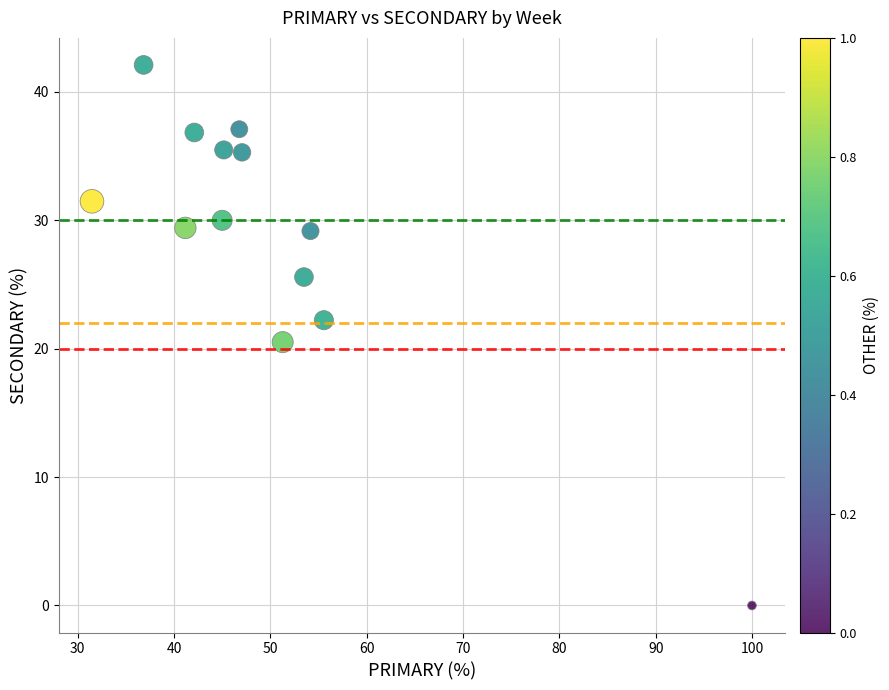

What is the range of X values (max minus min)?

68.5